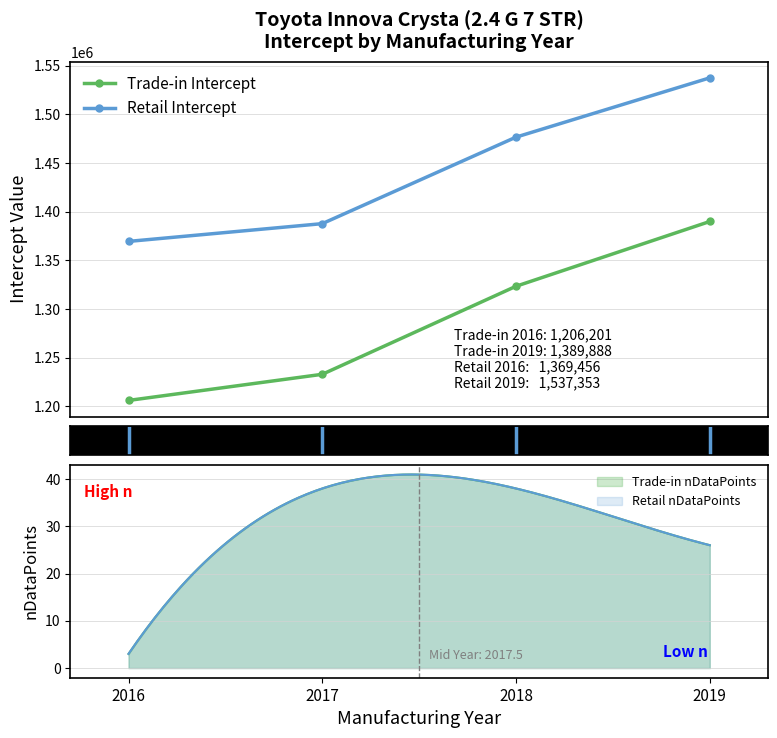

What are all the series names shown in the legend?

Trade-in Intercept, Retail Intercept